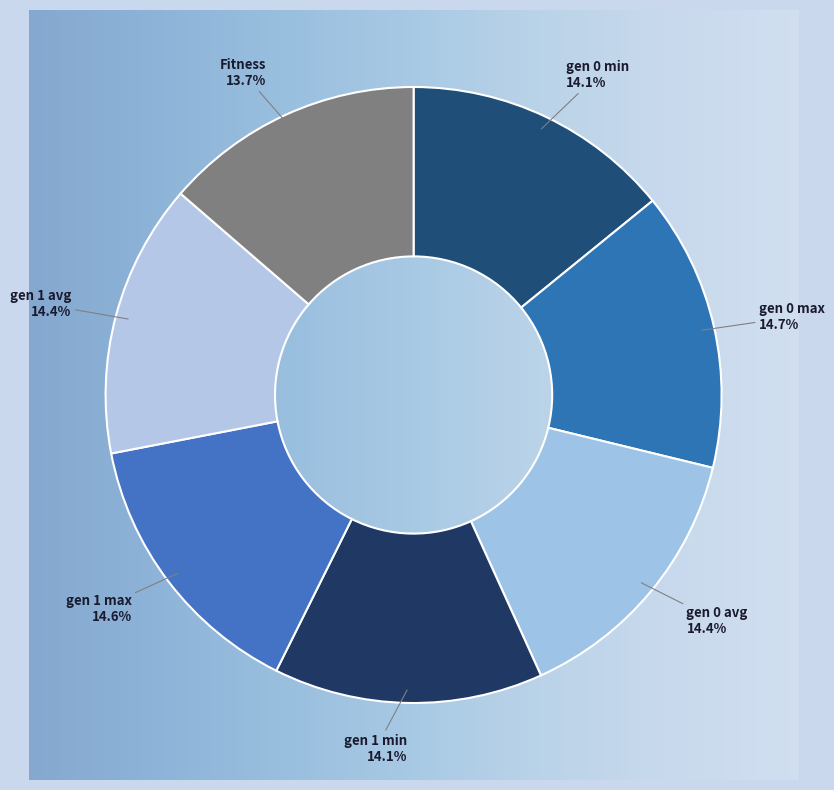

What is the ratio of the value at gen 0 max to the value at gen 1 max?

1.0